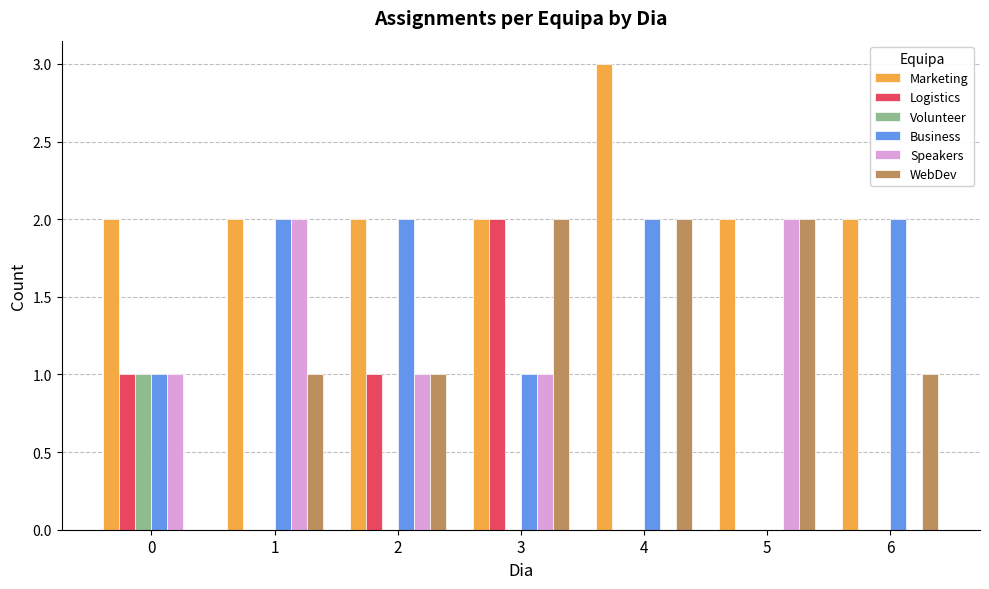

Reading right to left, transcribe all the data shown in this chart.

Marketing: 2	2	3	2	2	2	2
Logistics: 0	0	0	2	1	0	1
Volunteer: 0	0	0	0	0	0	1
Business: 2	0	2	1	2	2	1
Speakers: 0	2	0	1	1	2	1
WebDev: 1	2	2	2	1	1	0